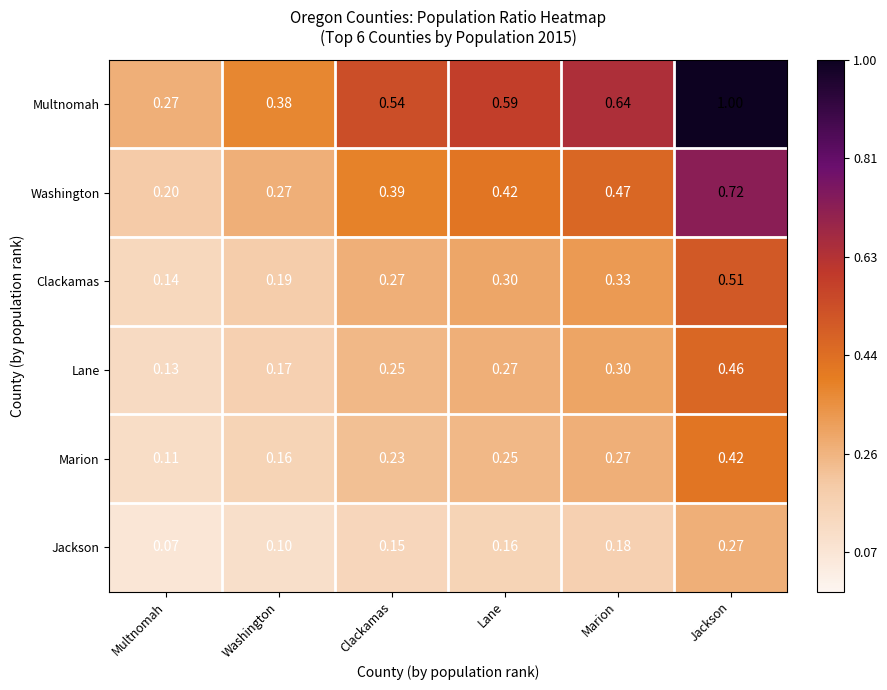

At Marion, list the series in order from largest to smallest.

Multnomah, Washington, Clackamas, Lane, Marion, Jackson